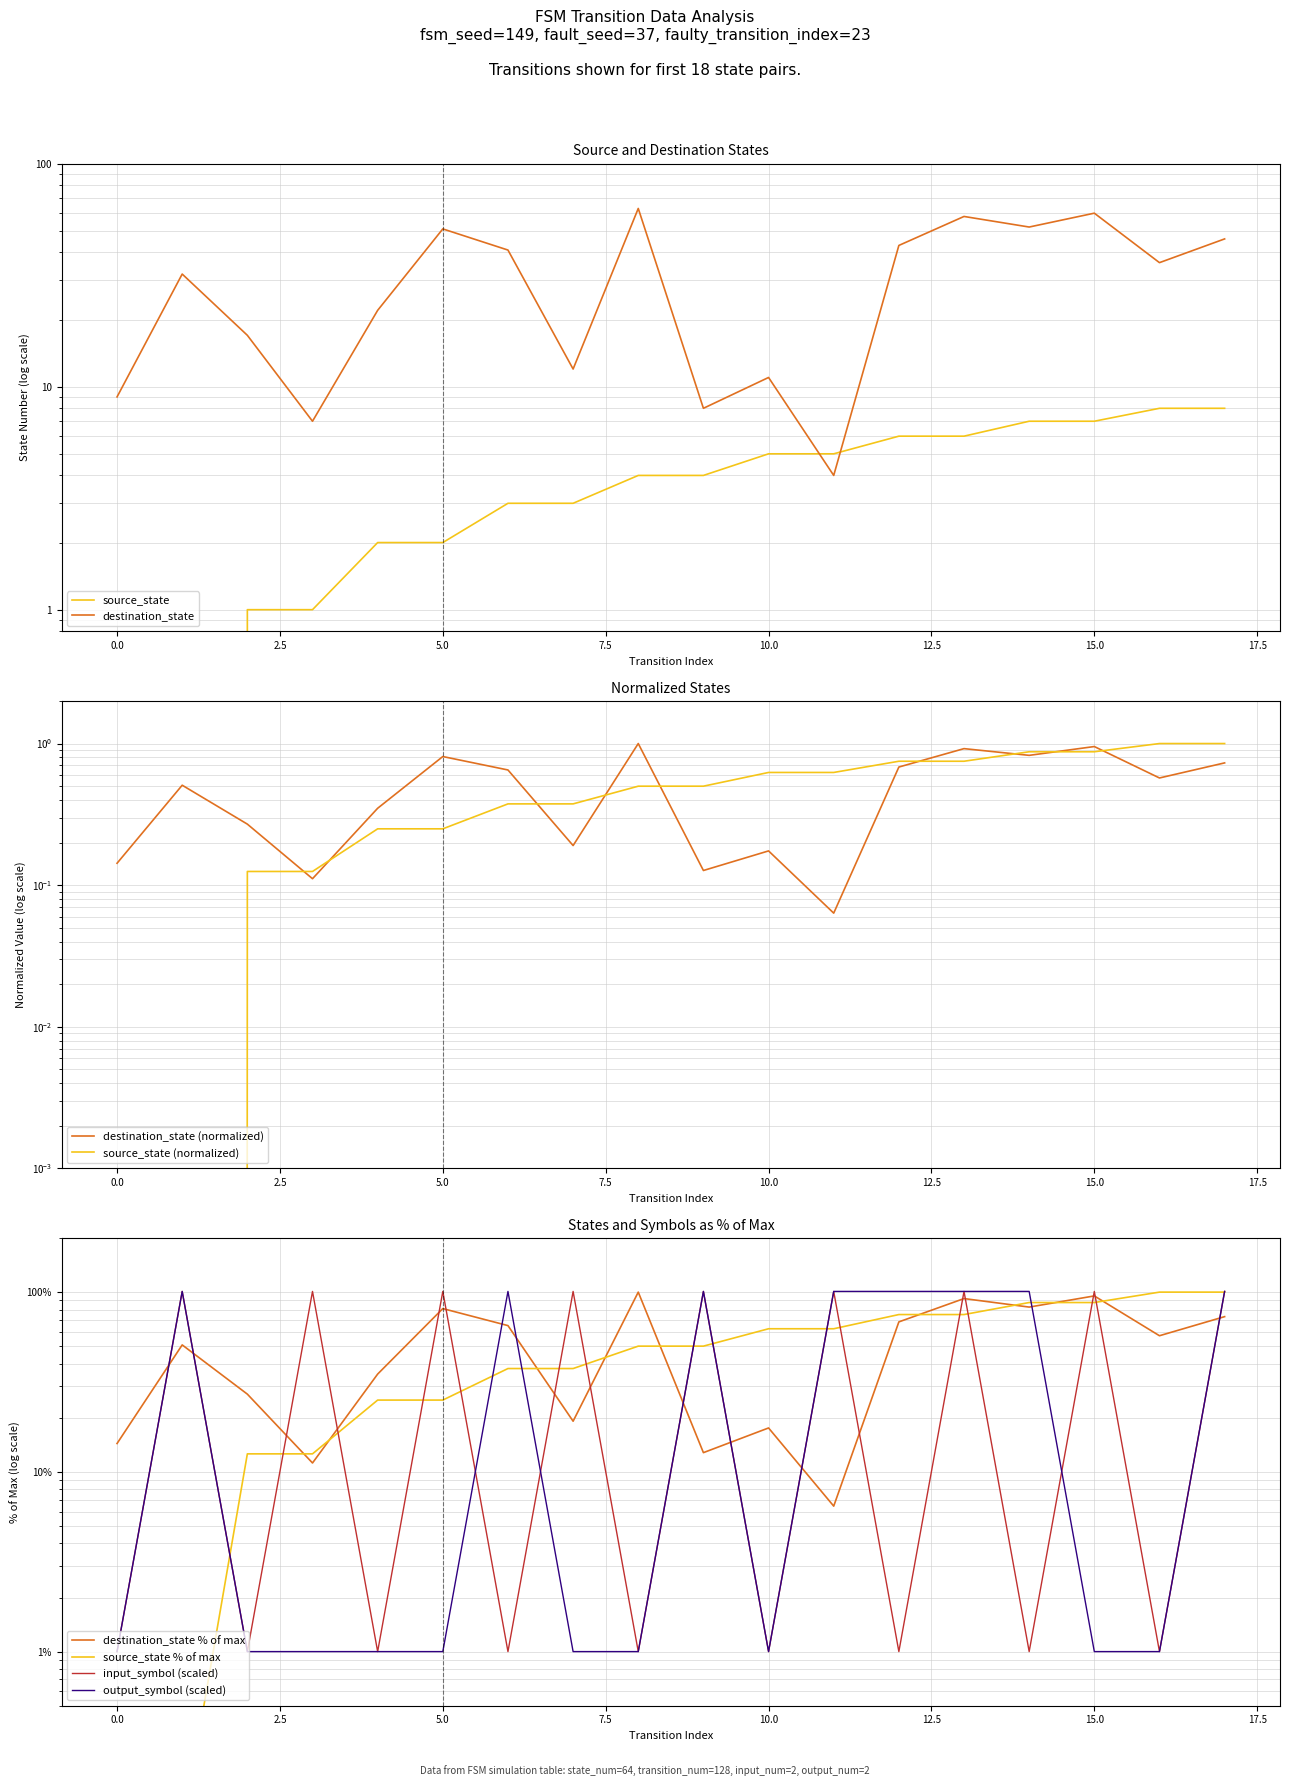

In input_symbol, how many points are lower than both neighbors (excluding endpoints)?

8